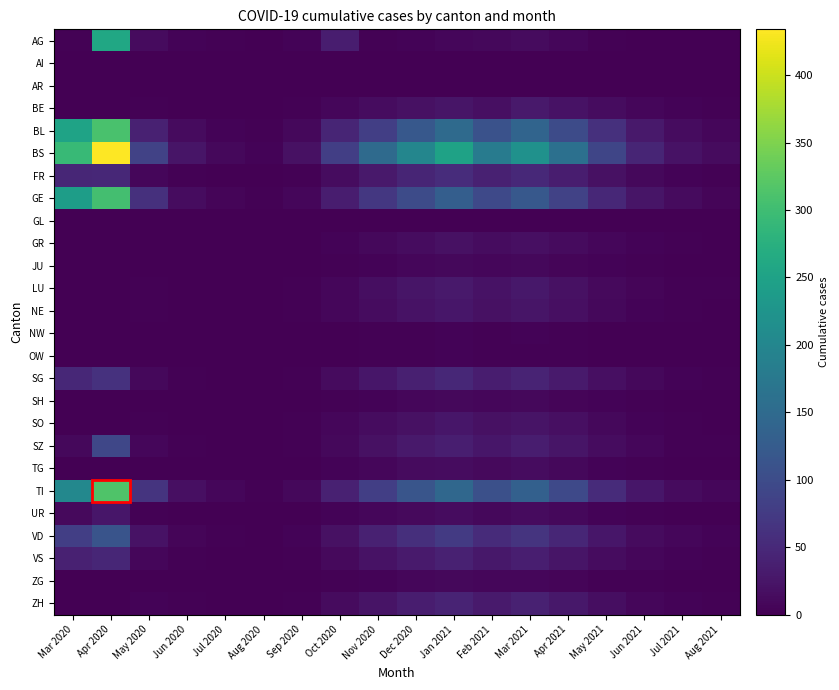

At how many categories does at least one series exceed 327?

1